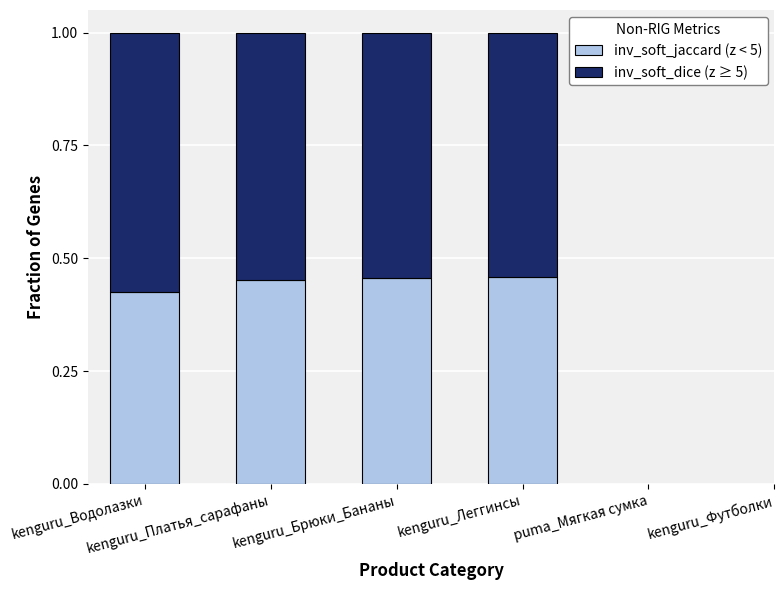

What are all the series names shown in the legend?

inv_soft_jaccard (z < 5), inv_soft_dice (z ≥ 5)